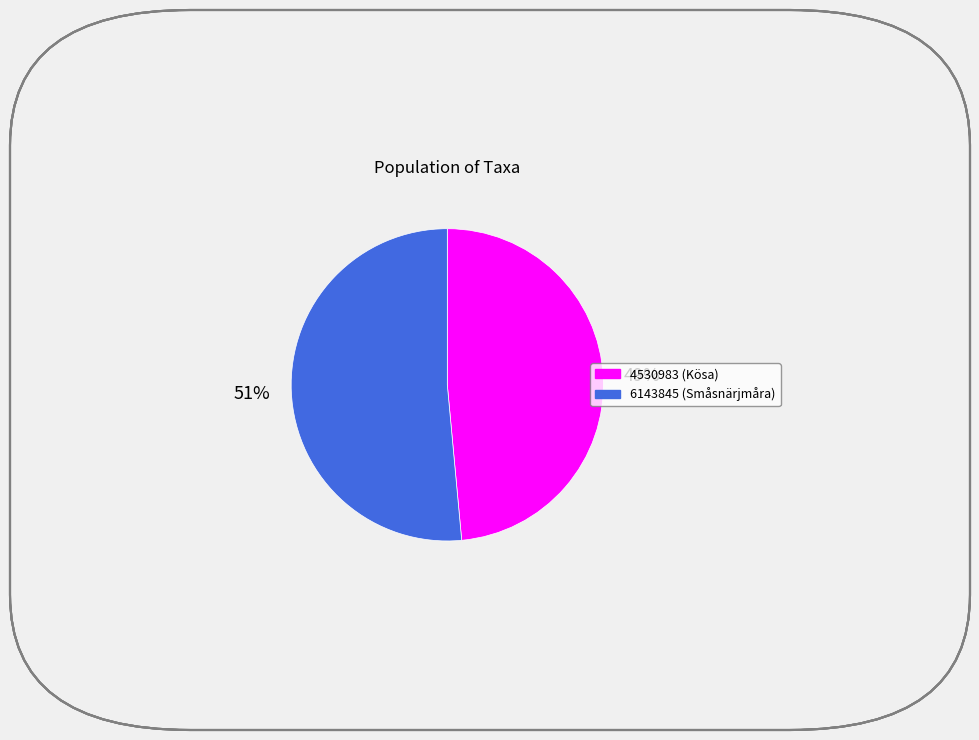

Does 6143845 represent more than half of the total?

Yes